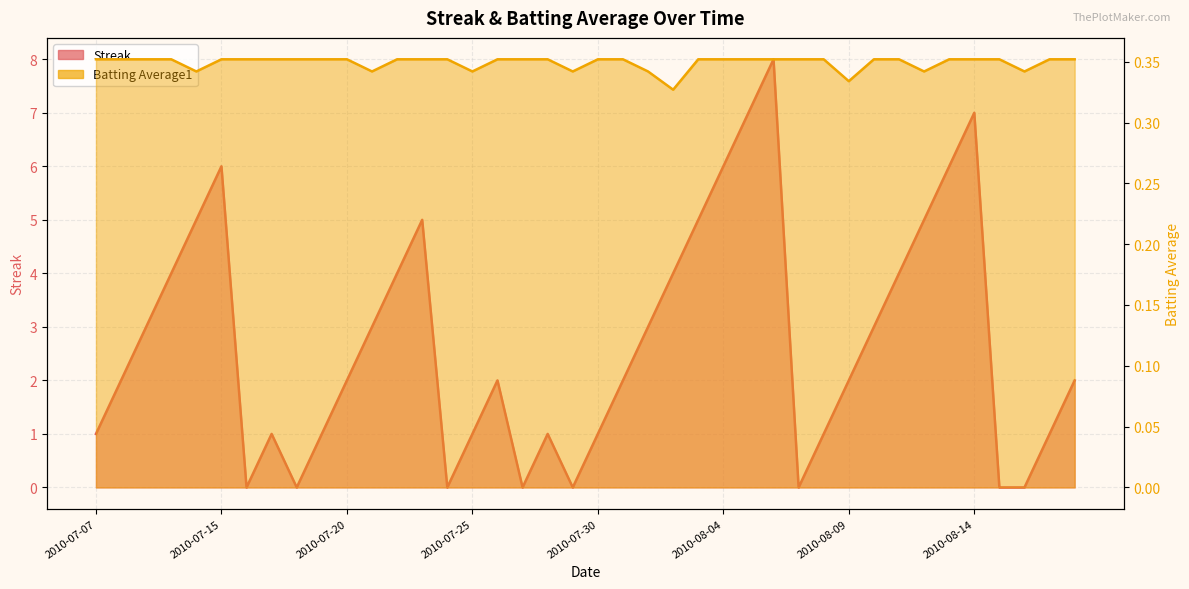

Which series changed the most between 2010-07-21 and 2010-07-30?

Streak